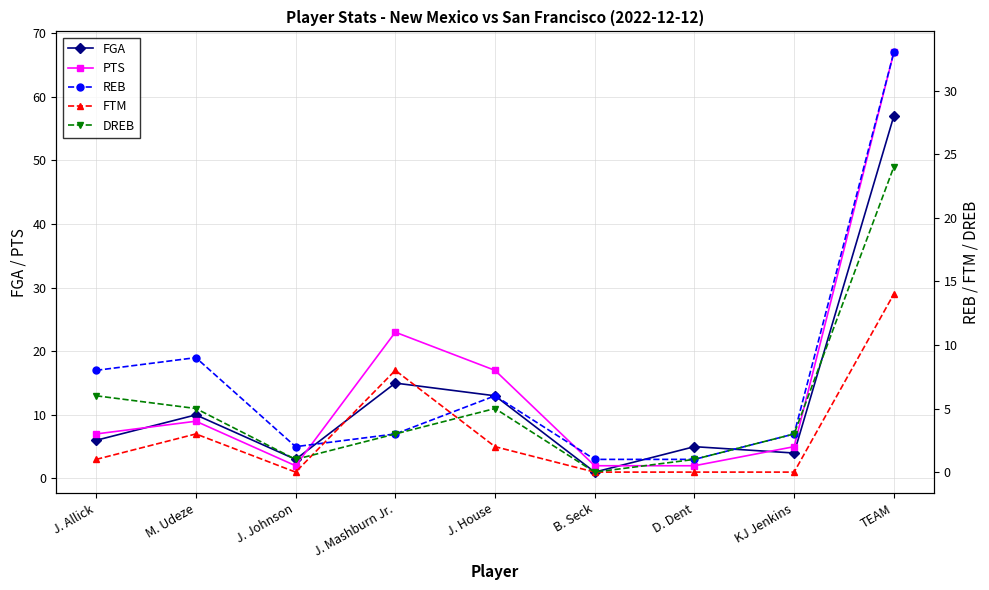

True or false: FGA and DREB cross at least once.

False